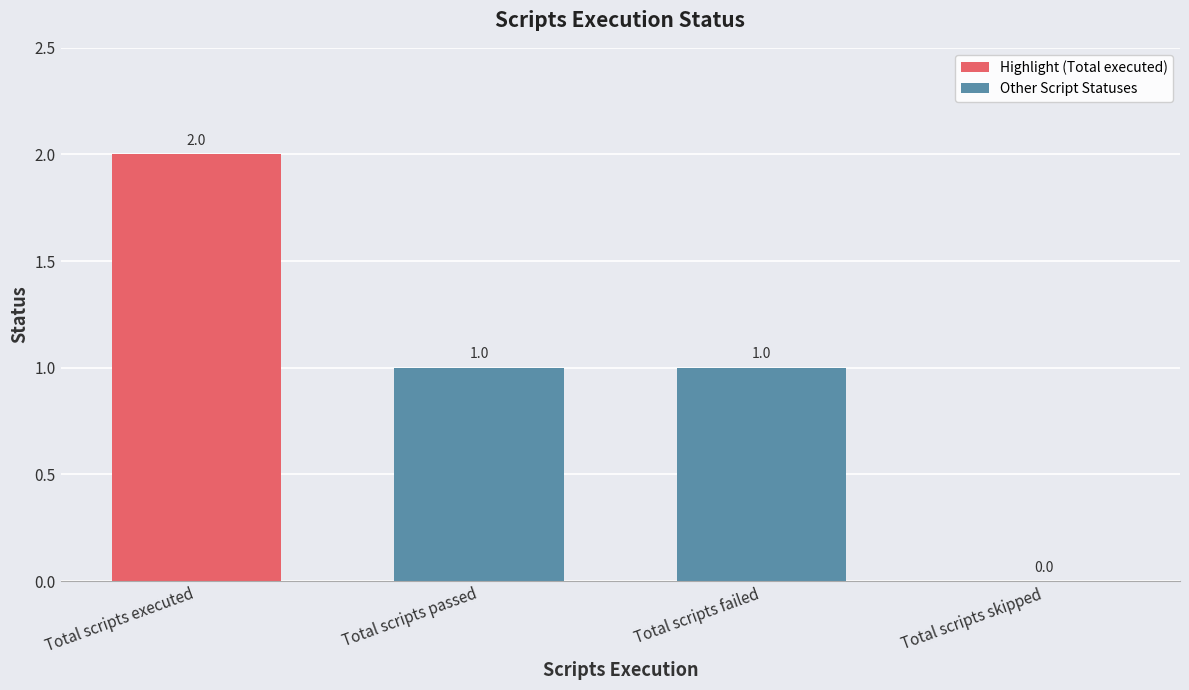

What position from the right is Total scripts skipped?

1